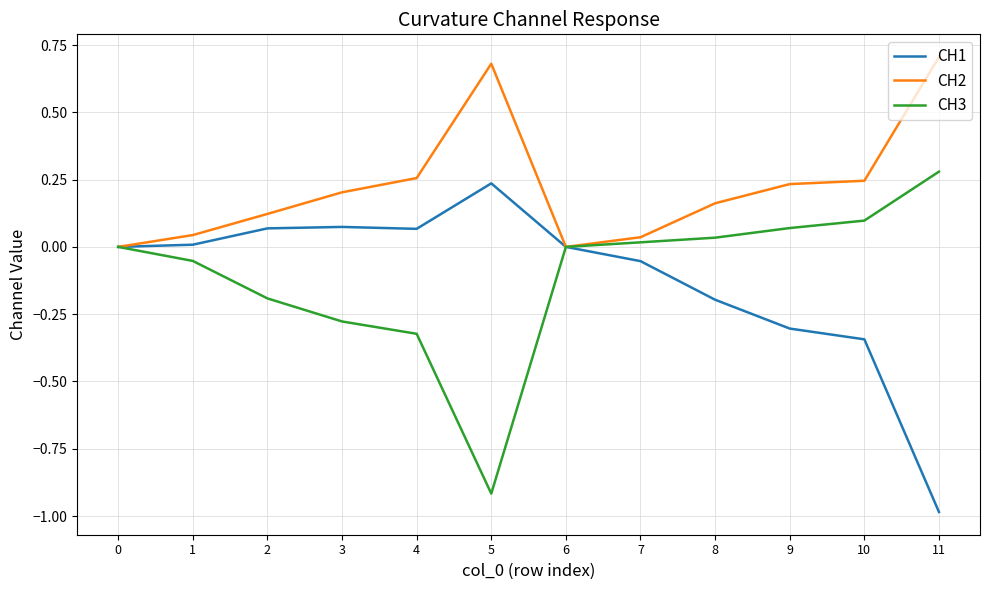

What is the sum of all CH1 values?

-1.4